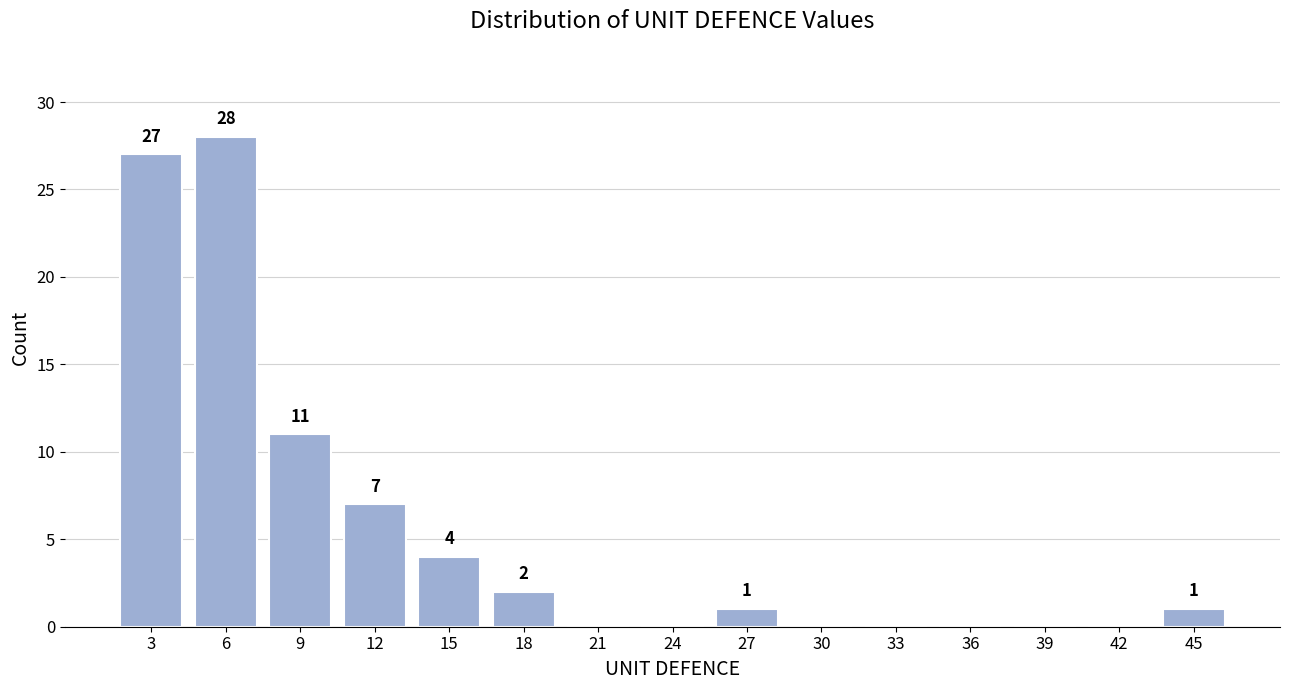

Reading left to right, what are all the values shown in this chart?

3=27	6=28	9=11	12=7	15=4	18=2	21=0	24=0	27=1	30=0	33=0	36=0	39=0	42=0	45=1